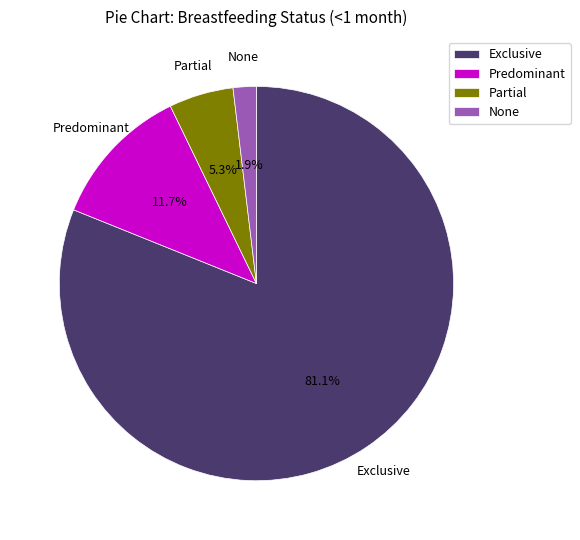

How many slices are in this pie chart?

4